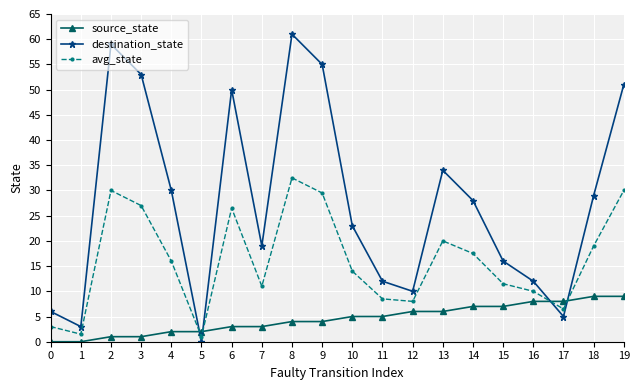

The avg_state series shows 1.8 at 12. True or false?

False